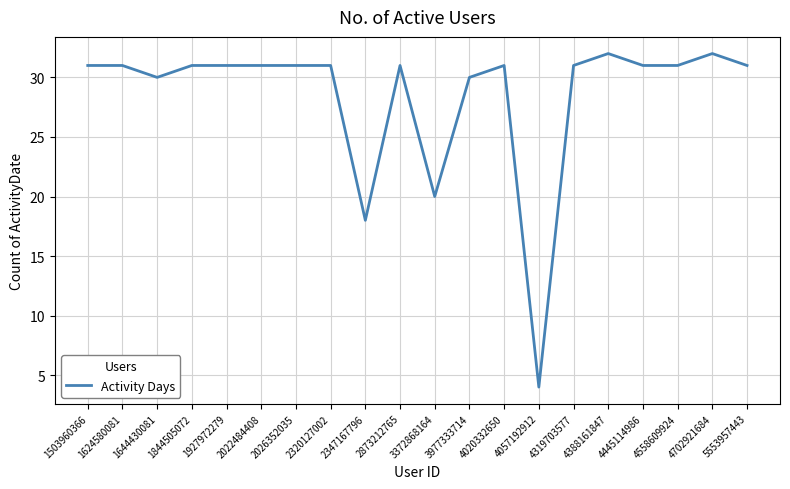

What is the difference between the maximum and minimum values?

28